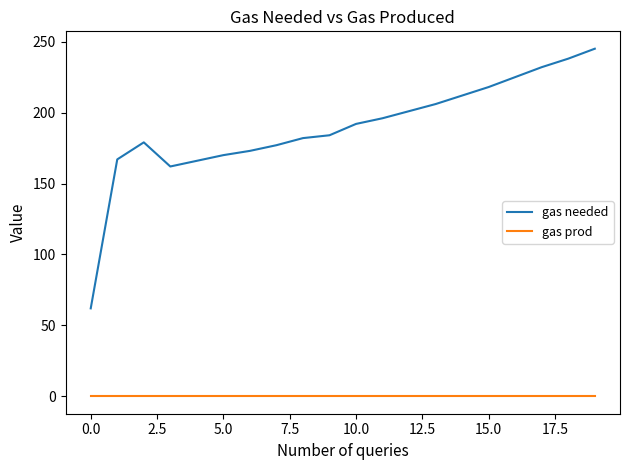

True or false: gas needed and gas prod intersect in this chart.

False